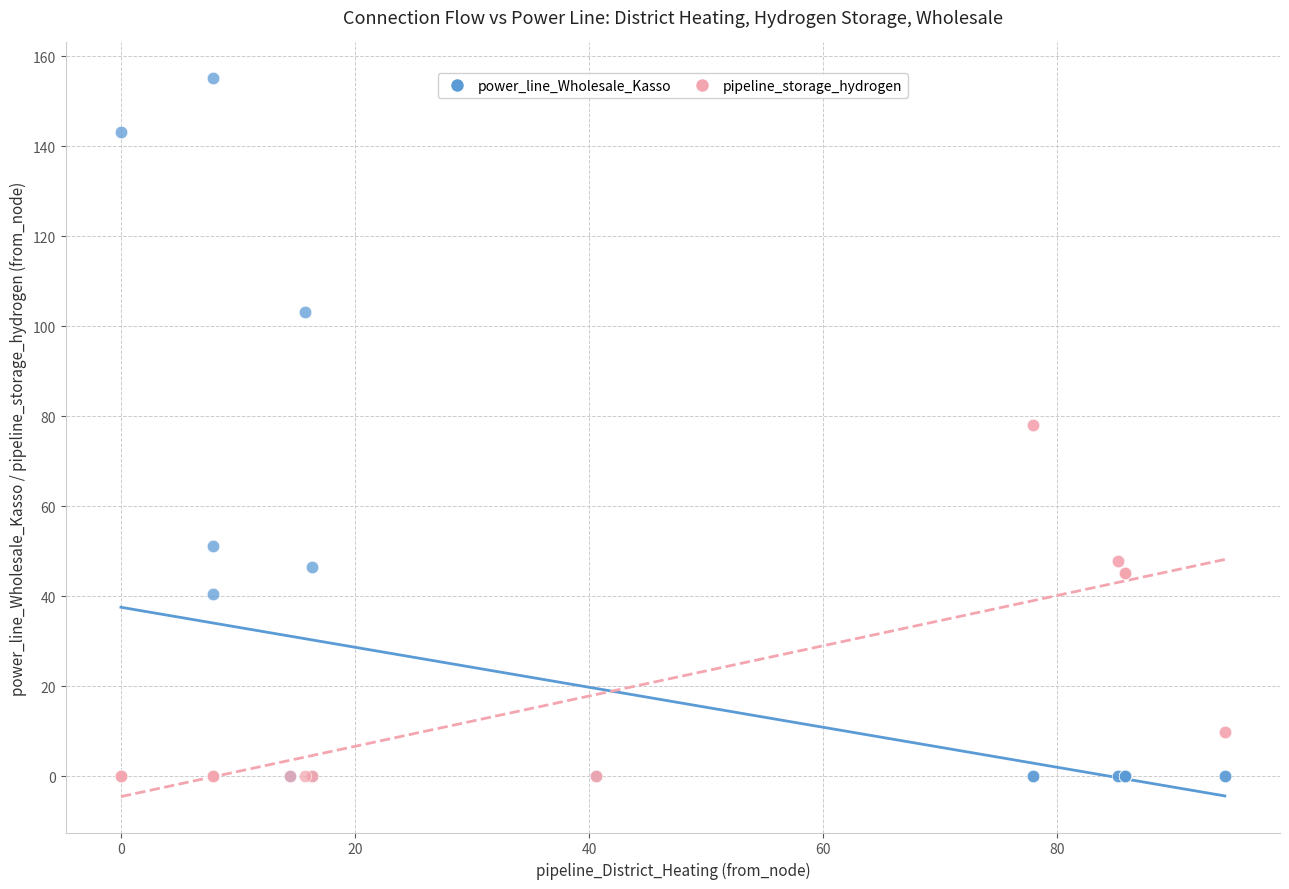

In the pipeline_storage_hydrogen series, what Y value is closest to 38?

45.2